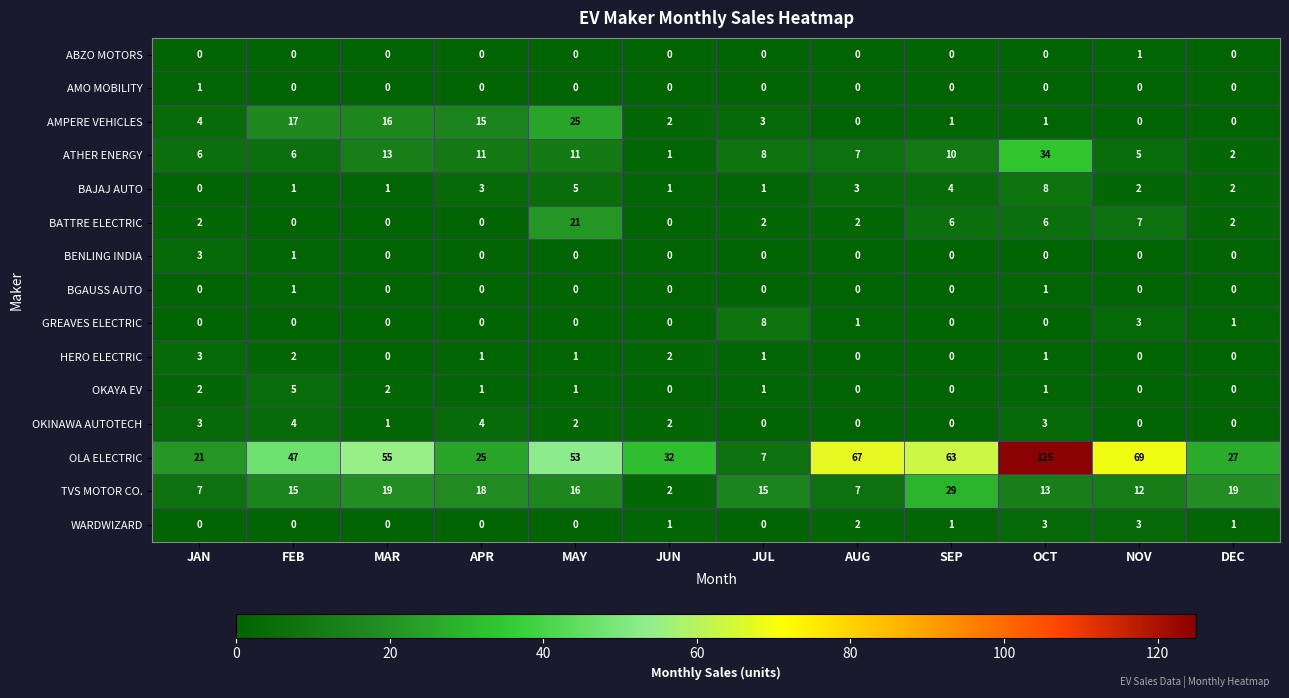

Is the value of AMO MOBILITY at JAN greater than the value of OLA ELECTRIC at JUL?

No